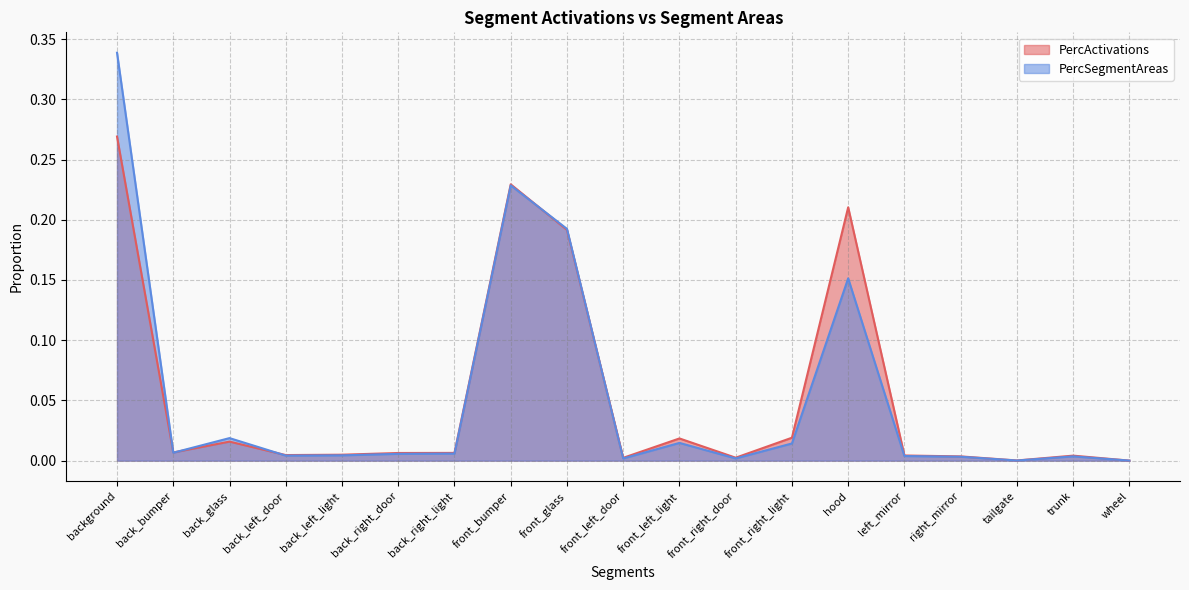

List the labels in order of PercSegmentAreas value, largest first.

background, front_bumper, front_glass, hood, back_glass, front_left_light, front_right_light, back_bumper, back_right_light, back_right_door, back_left_light, back_left_door, left_mirror, trunk, right_mirror, front_right_door, front_left_door, tailgate, wheel